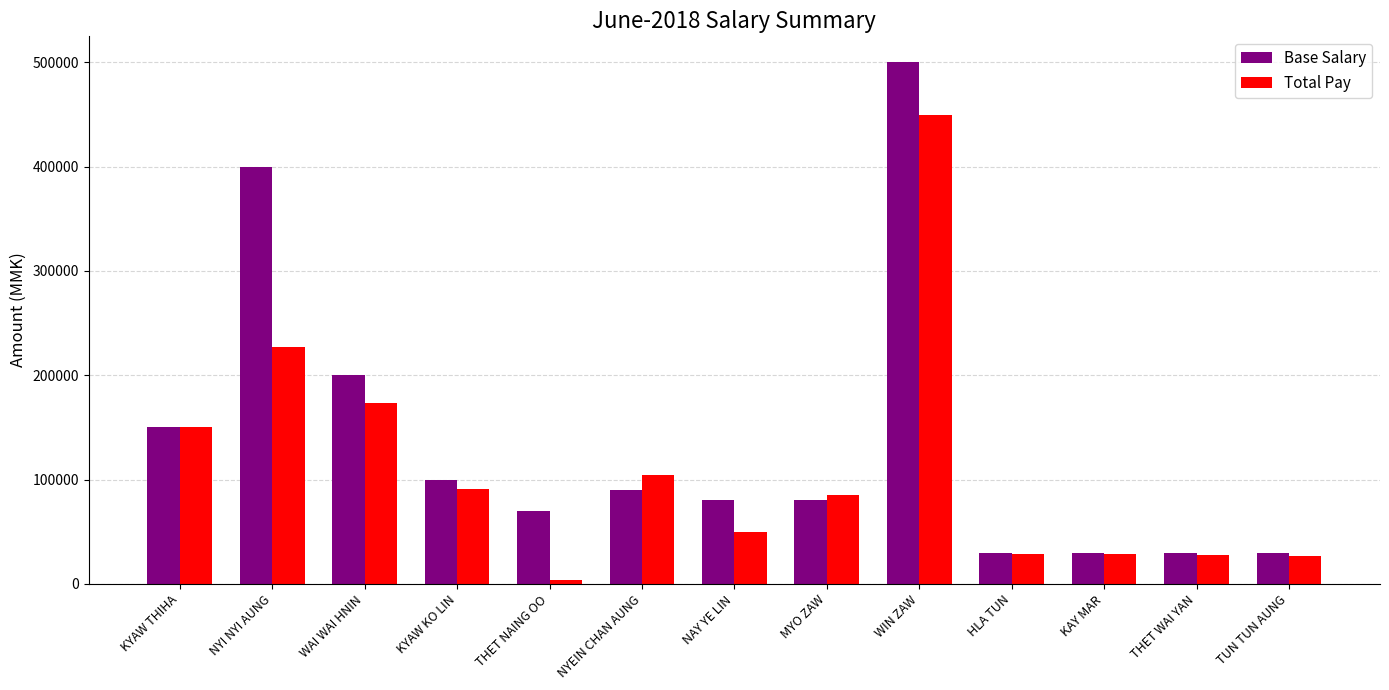

What is the difference between the Total Pay values at TUN TUN AUNG and NAY YE LIN?

22336